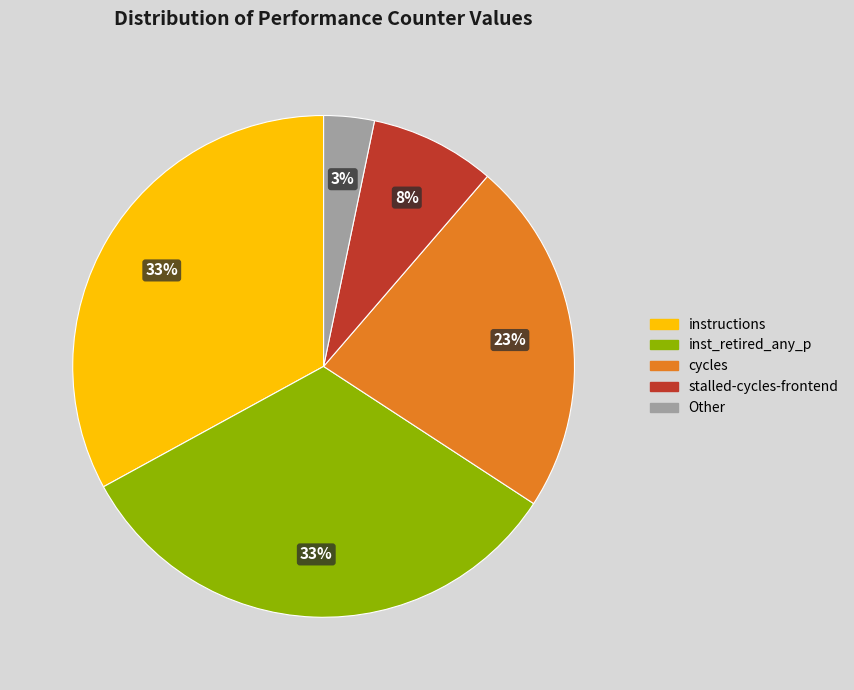

Does any single category account for the majority?

No